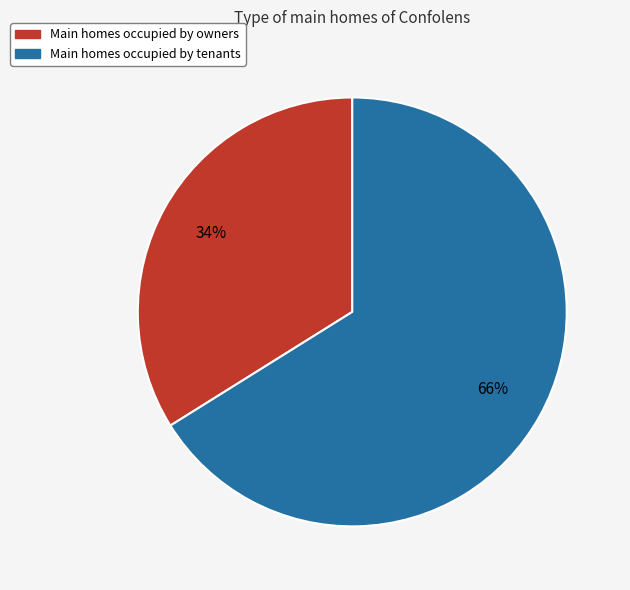

Combined, do Main homes occupied by owners and Main homes occupied by tenants account for over 50%?

Yes